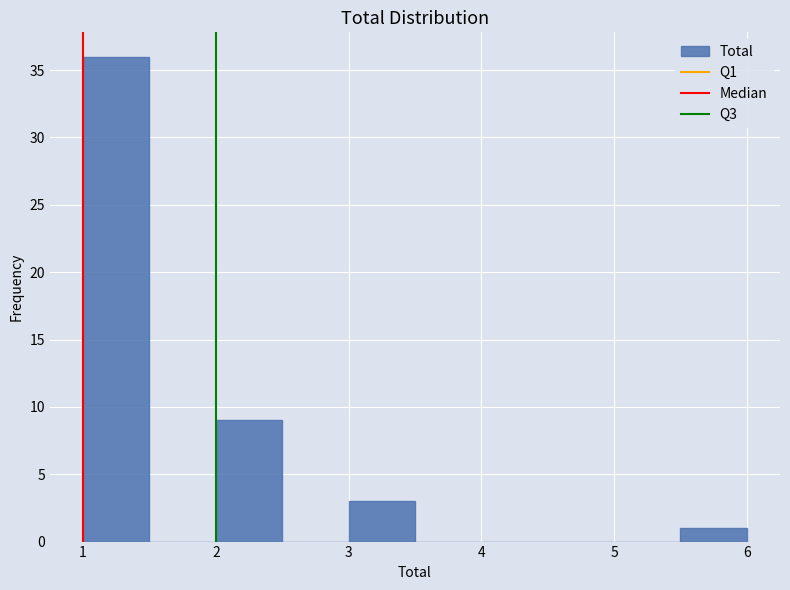

Over which range of the x-axis is the bar tallest?

1.0 to 1.5